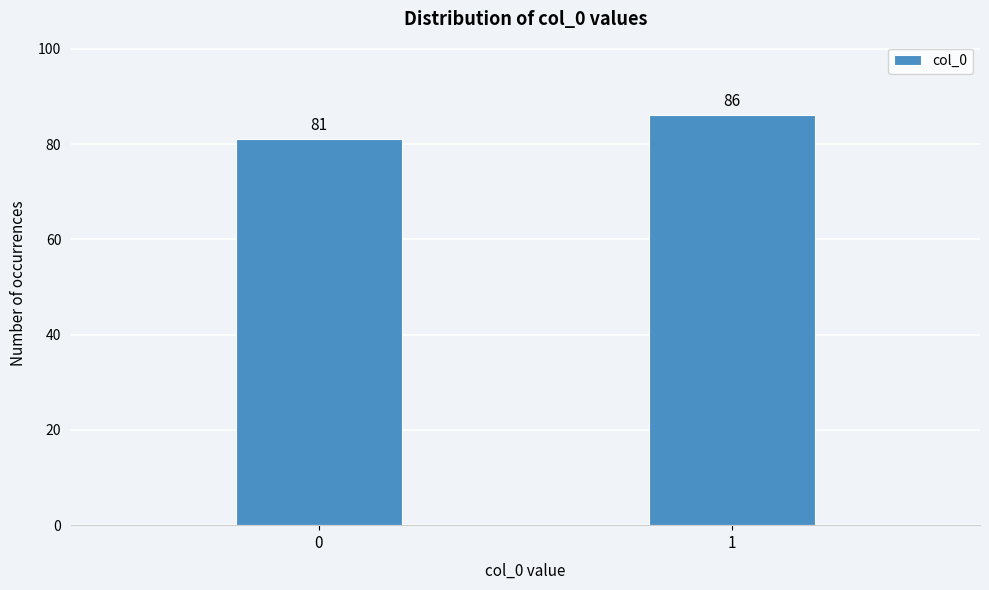

Reading right to left, what are all the values shown in this chart?

1=86	0=81